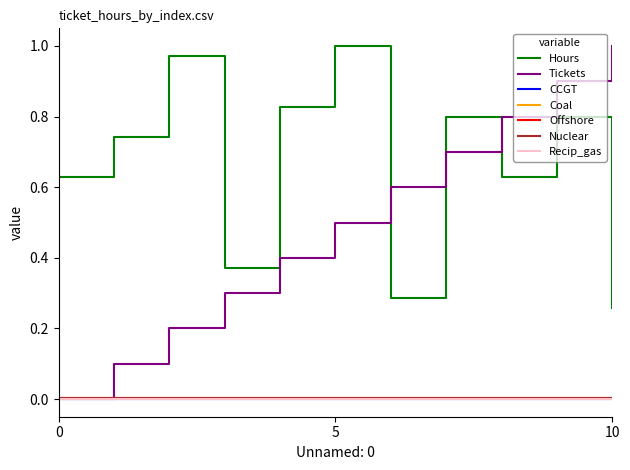

Which series has the largest range (max minus min)?

Tickets